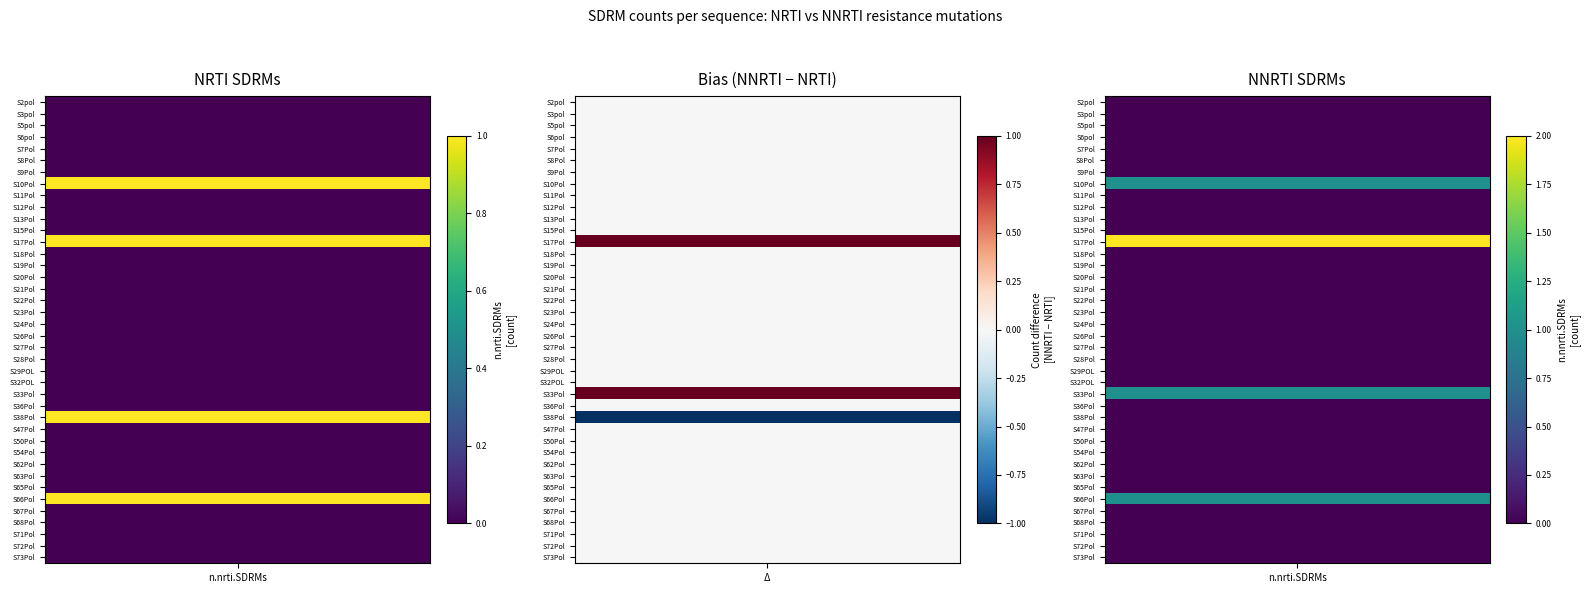

What is the sum of all S38Pol values?

1